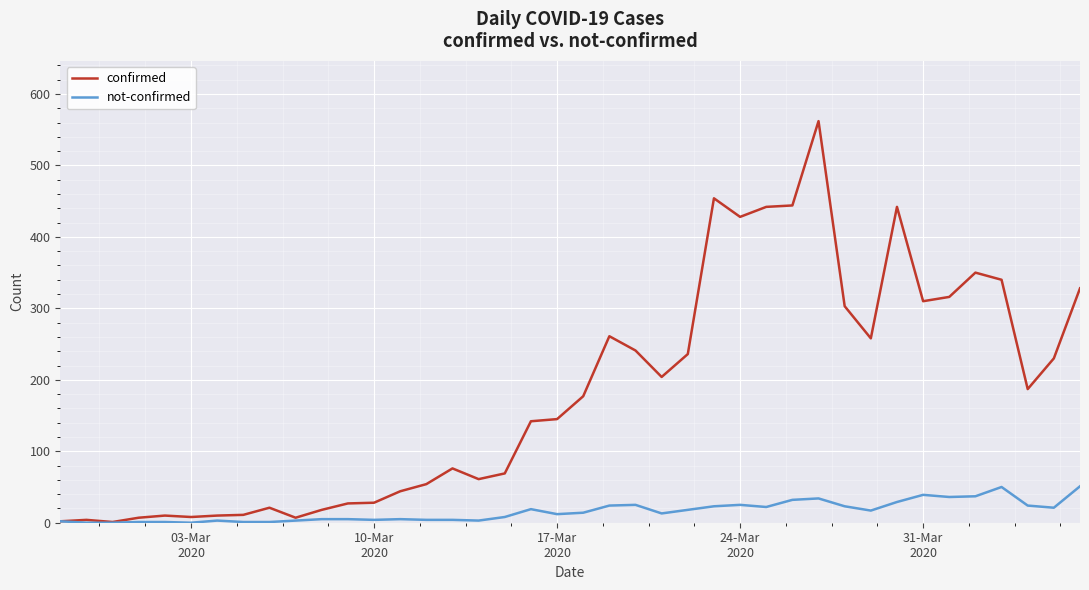

List the series in order of their peak value, lowest first.

not-confirmed, confirmed